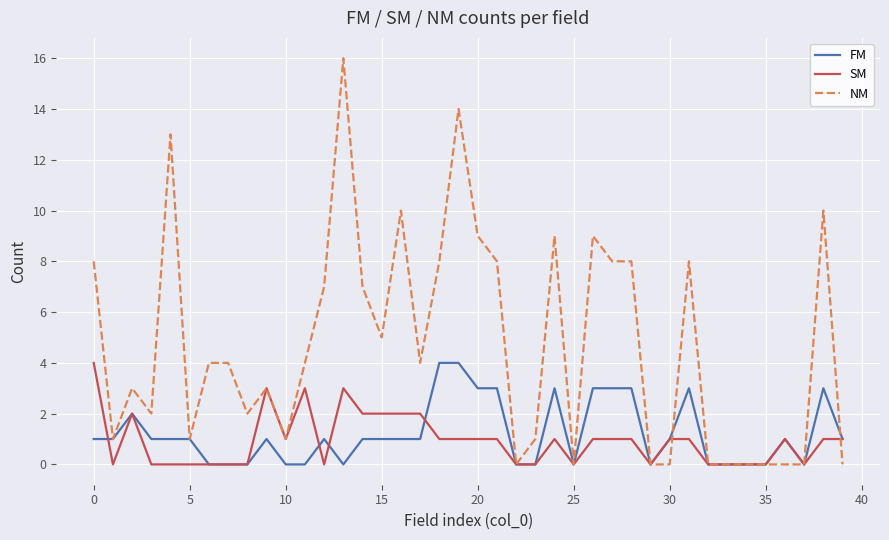

Is this an area chart (filled region under the line)?

No